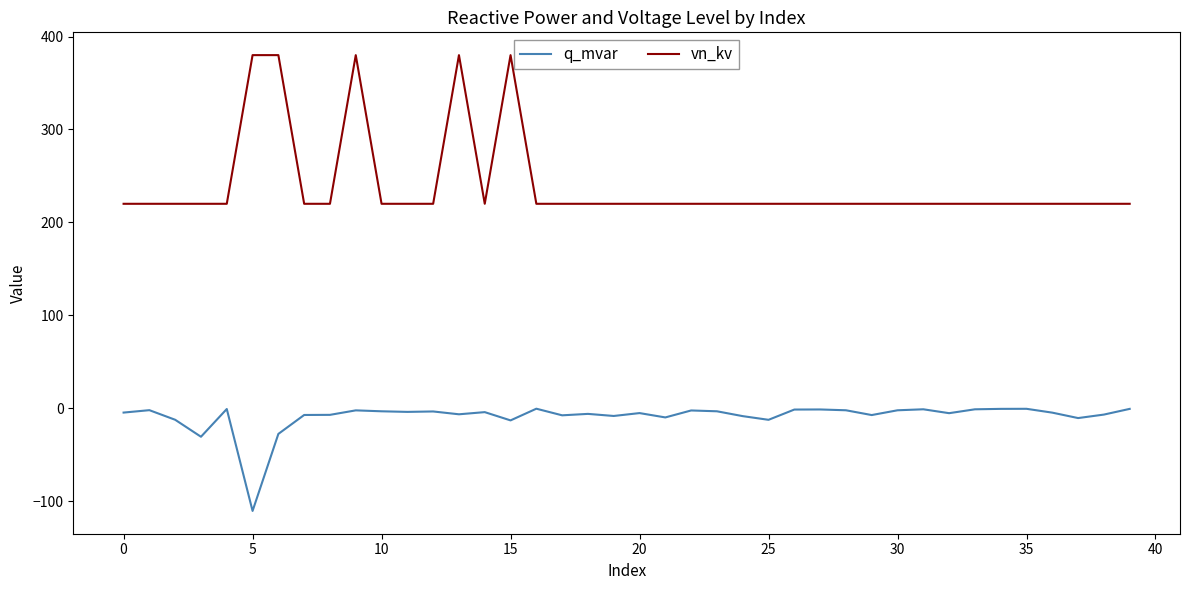

Which series has the largest total across all categories?

vn_kv